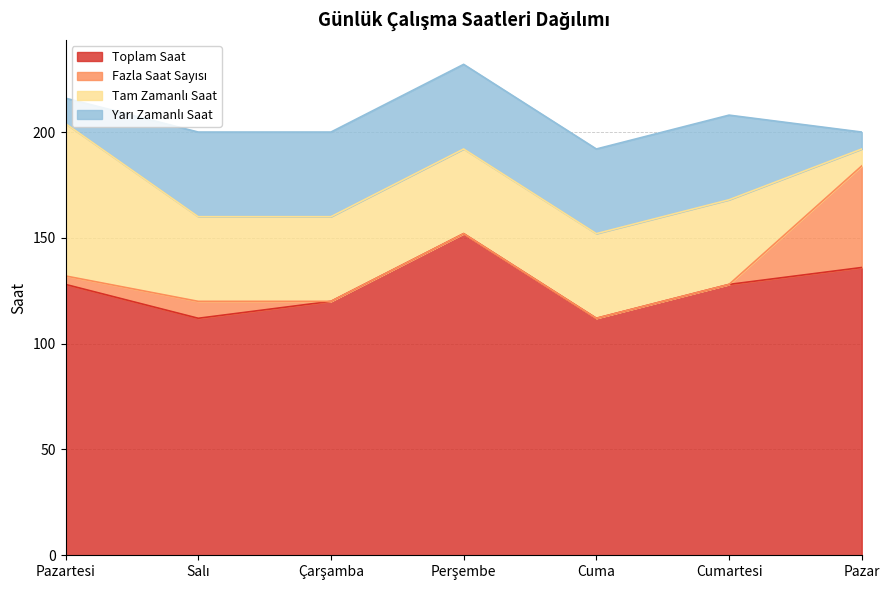

What is the label of the 3rd point from the right?

Cuma